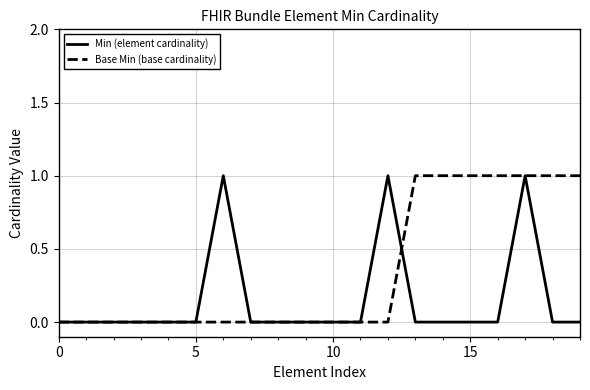

Which series ends up on top after the final intersection of Min (element cardinality) and Base Min (base cardinality)?

Base Min (base cardinality)